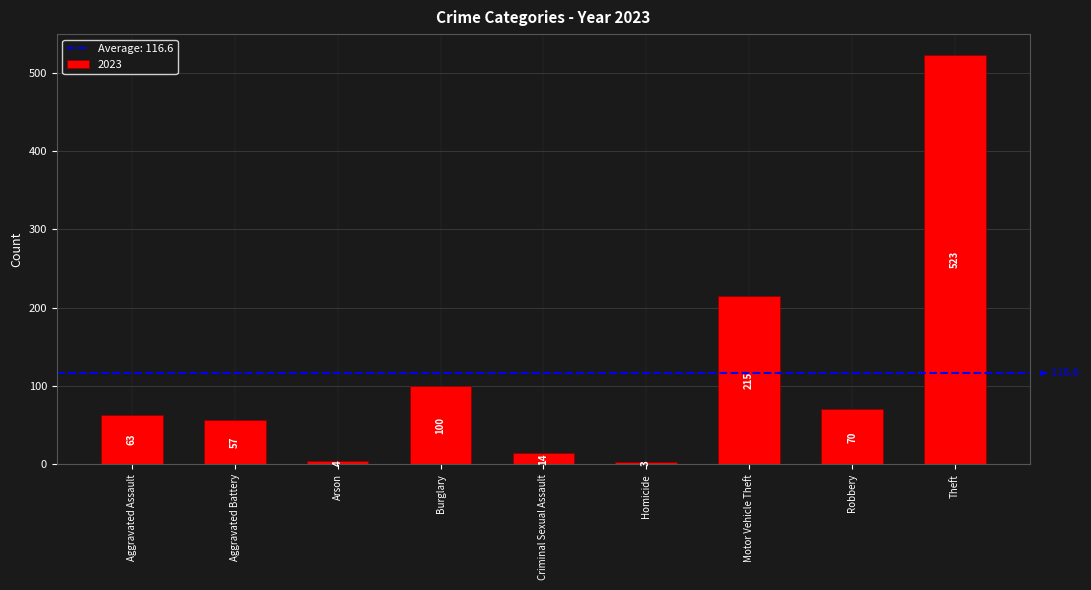

What is the difference between the values at Robbery and Criminal Sexual Assault?

56